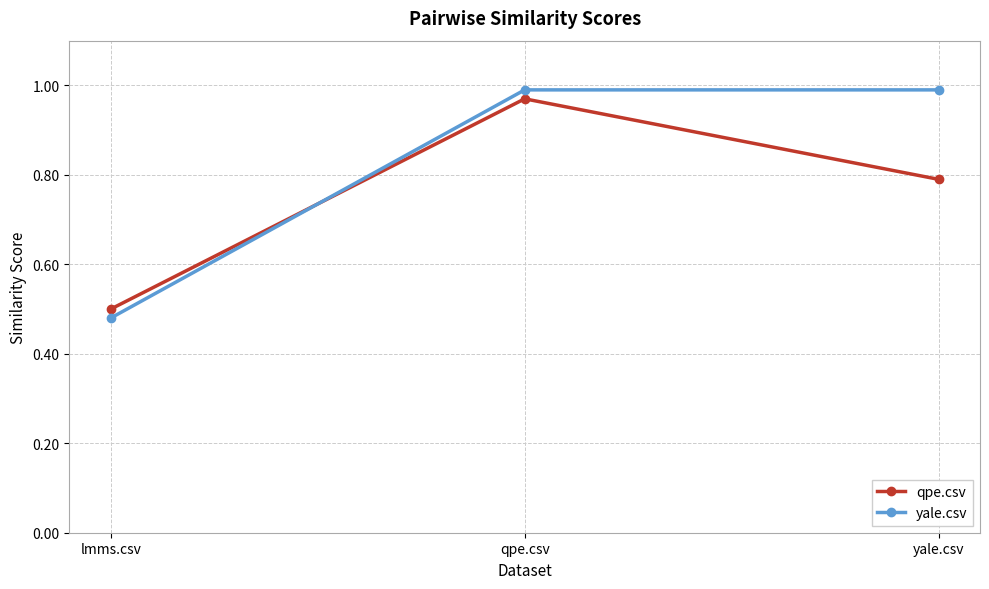

What is the label of the 3rd point from the right?

lmms.csv